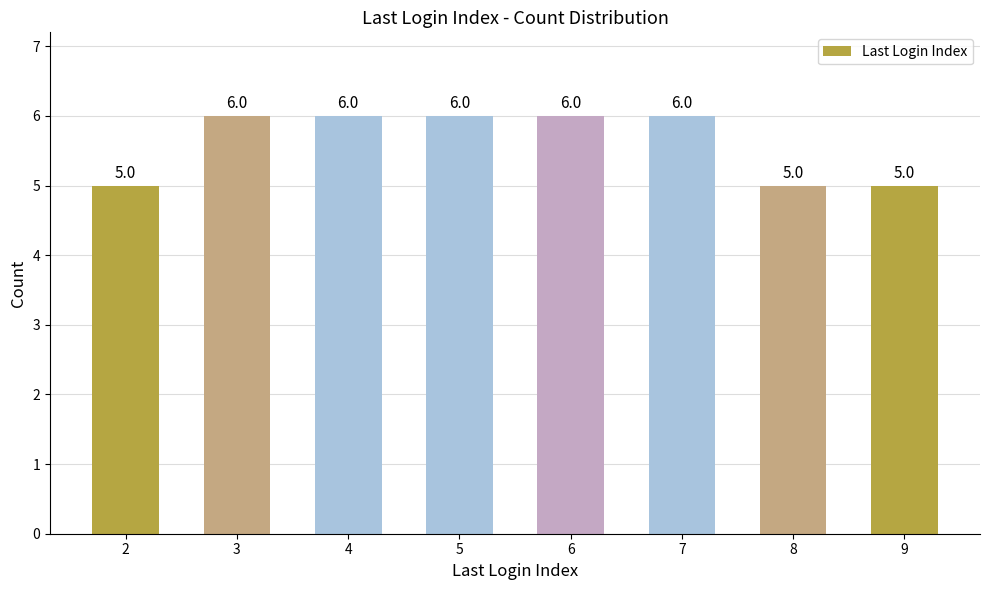

What is the greatest value displayed?

6